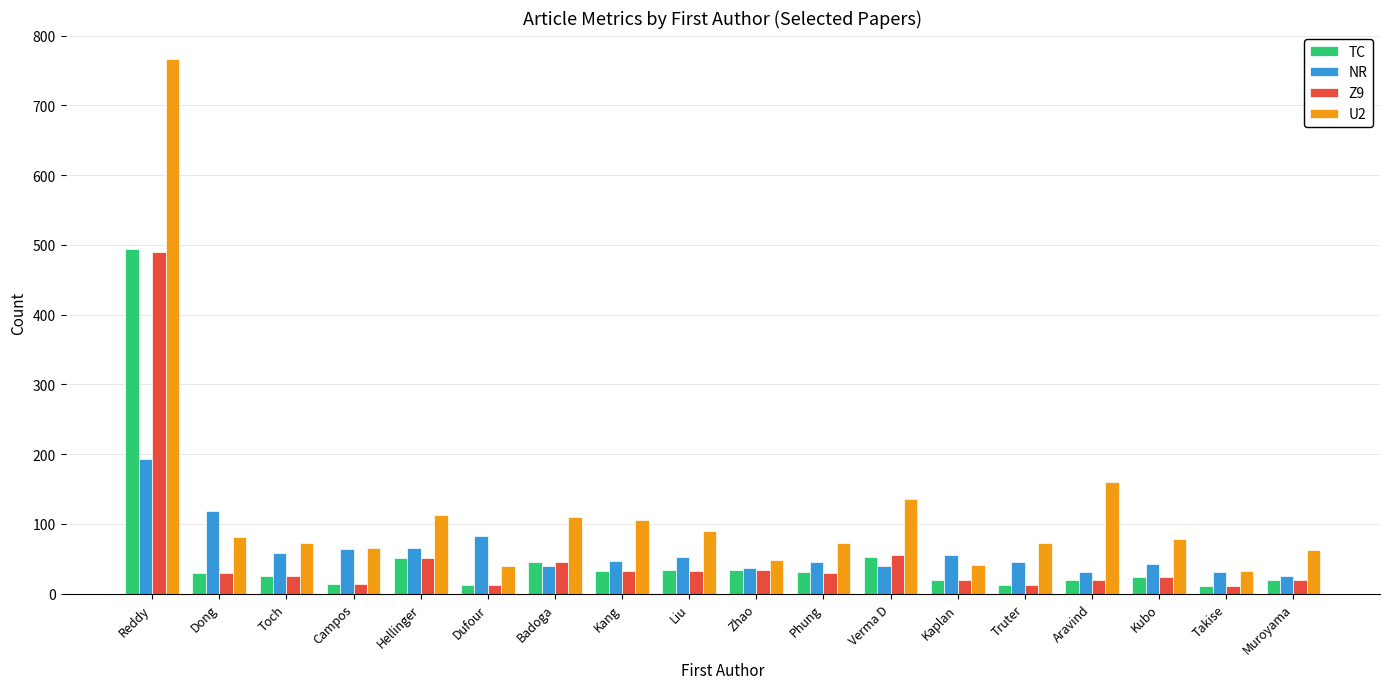

What value does the Z9 series have at Aravind, to the nearest 10?

20